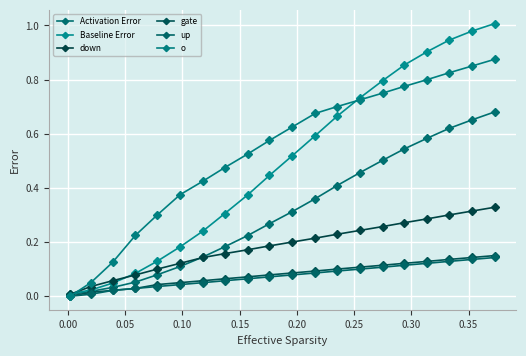

How many lines are shown in the chart?

6